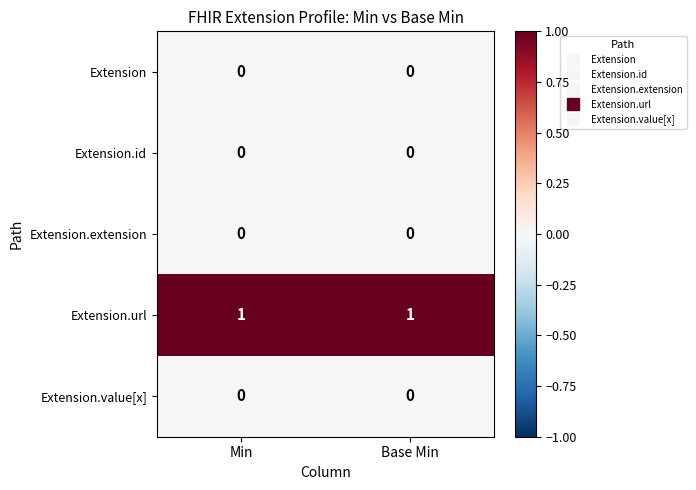

Is it true that Extension.id equals 0 at Min?

True